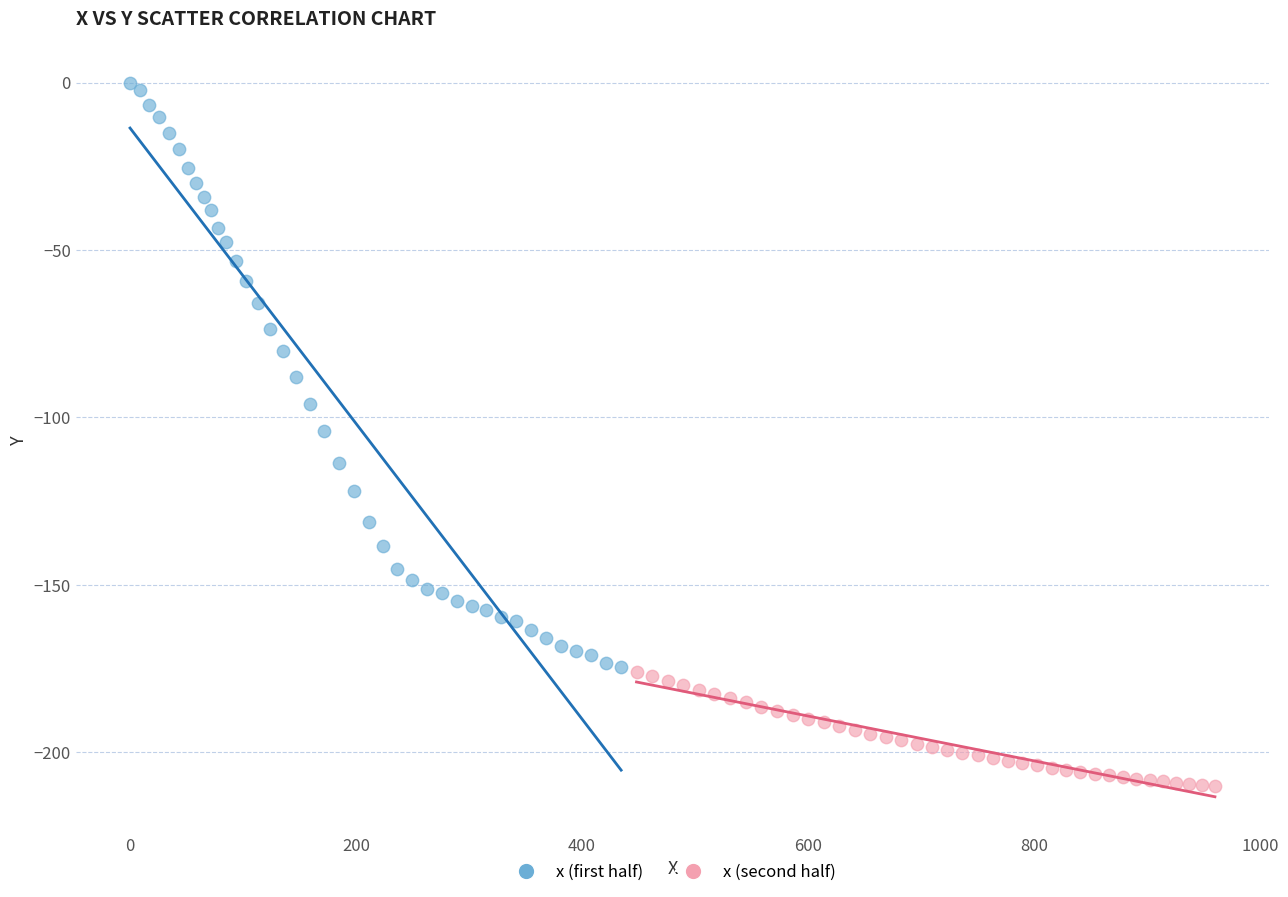

What are all the series names shown in the legend?

x (first half), x (second half)